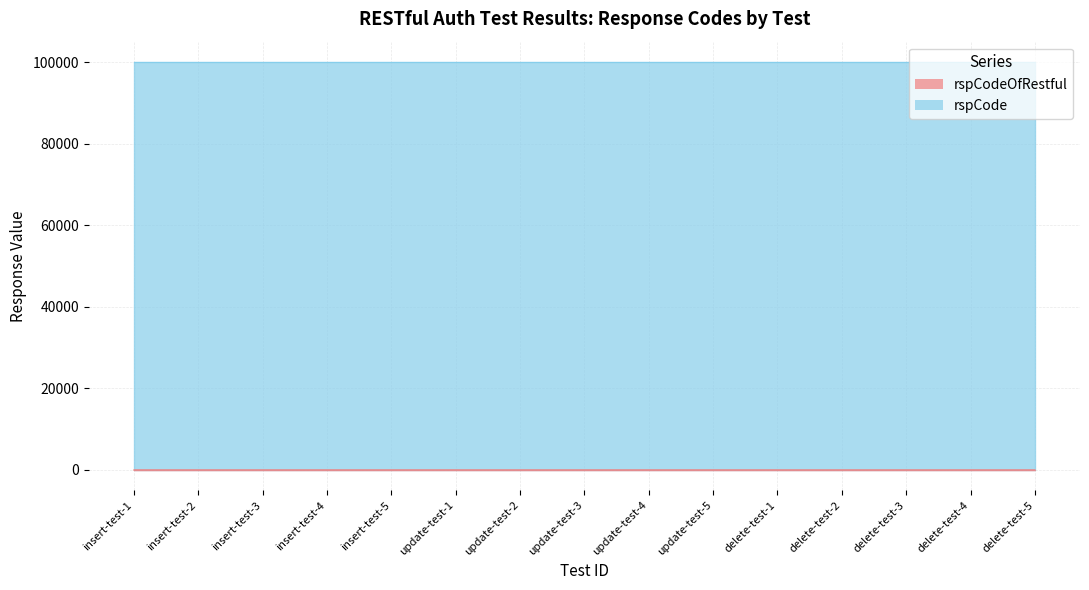

What is the label of the 10th point from the left?

update-test-5